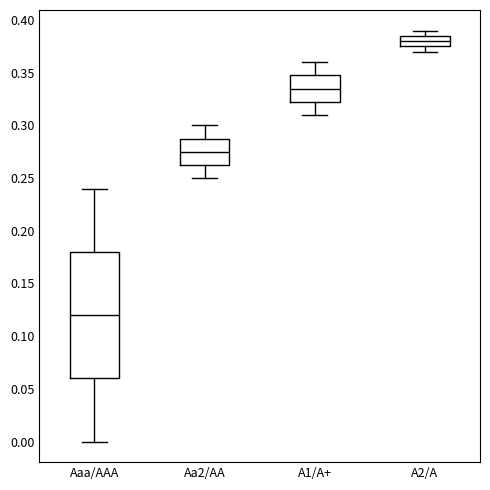

Reading left to right, transcribe this box plot: for each box, give where its median line is, the range the box spans, and where its two whiskers end, as read against the y-axis. The values are not printed on the chart, so give them approximately, as read against the axis.

Aaa/AAA: median 0.120, box 0.060 to 0.180, whiskers 0.000 to 0.240
Aa2/AA: median 0.275, box 0.265 to 0.290, whiskers 0.250 to 0.300
A1/A+: median 0.335, box 0.325 to 0.350, whiskers 0.310 to 0.360
A2/A: median 0.380, box 0.375 to 0.385, whiskers 0.370 to 0.390